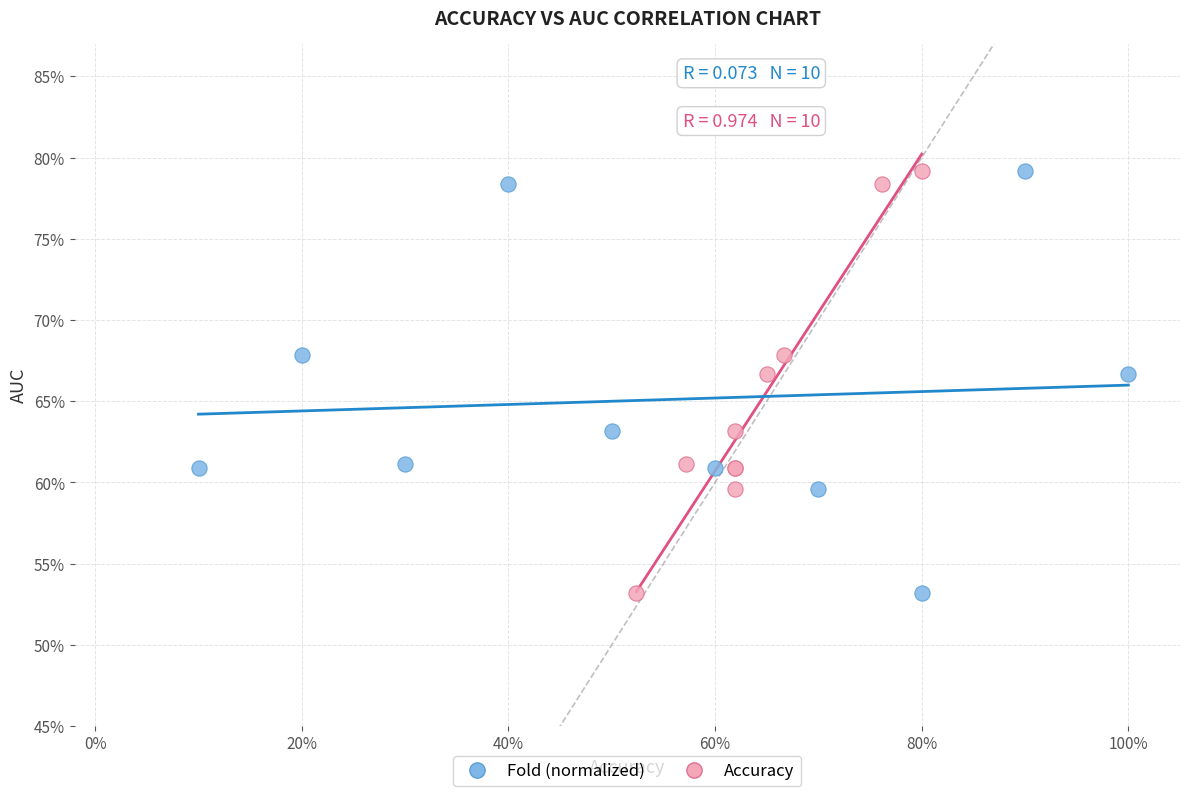

What are all the series names shown in the legend?

Fold (normalized), Accuracy